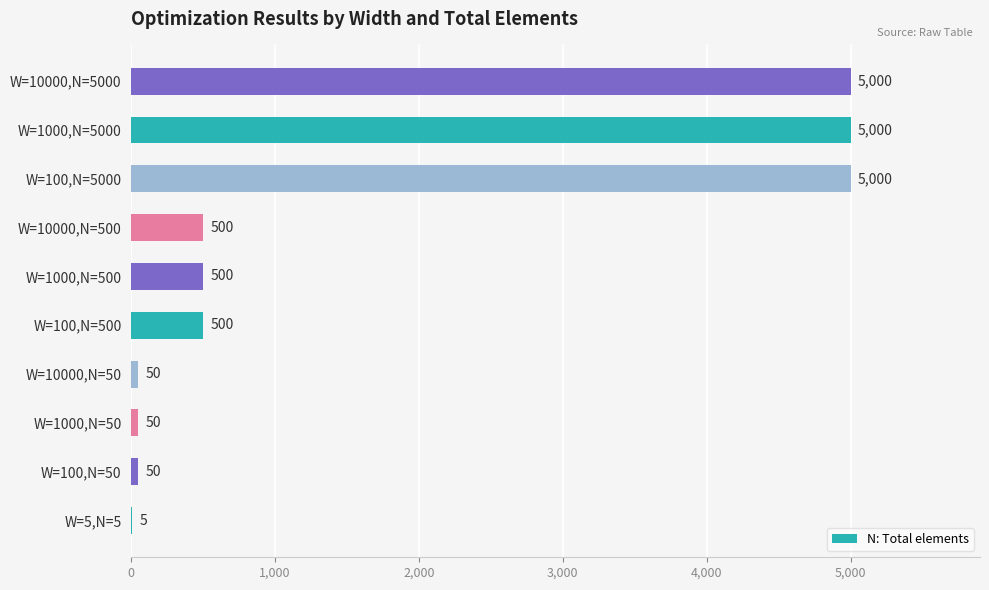

How many series are shown in this chart?

1